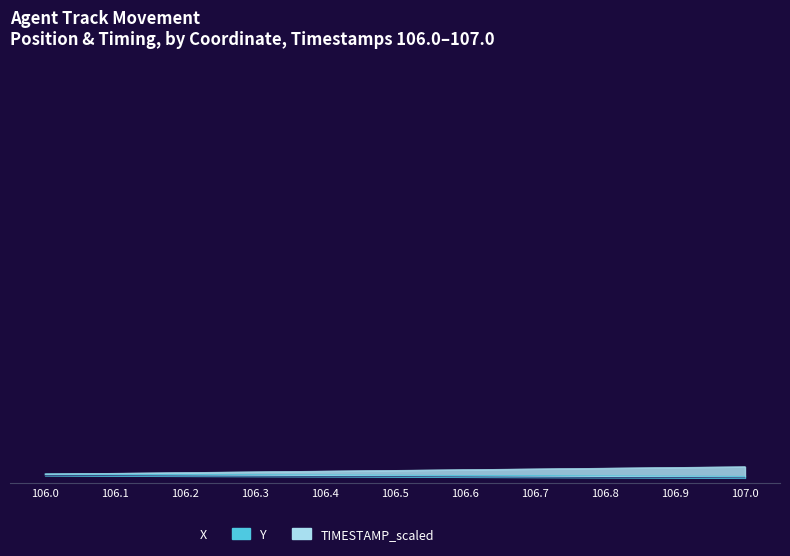

Which label corresponds to the largest value in the chart?

107.0